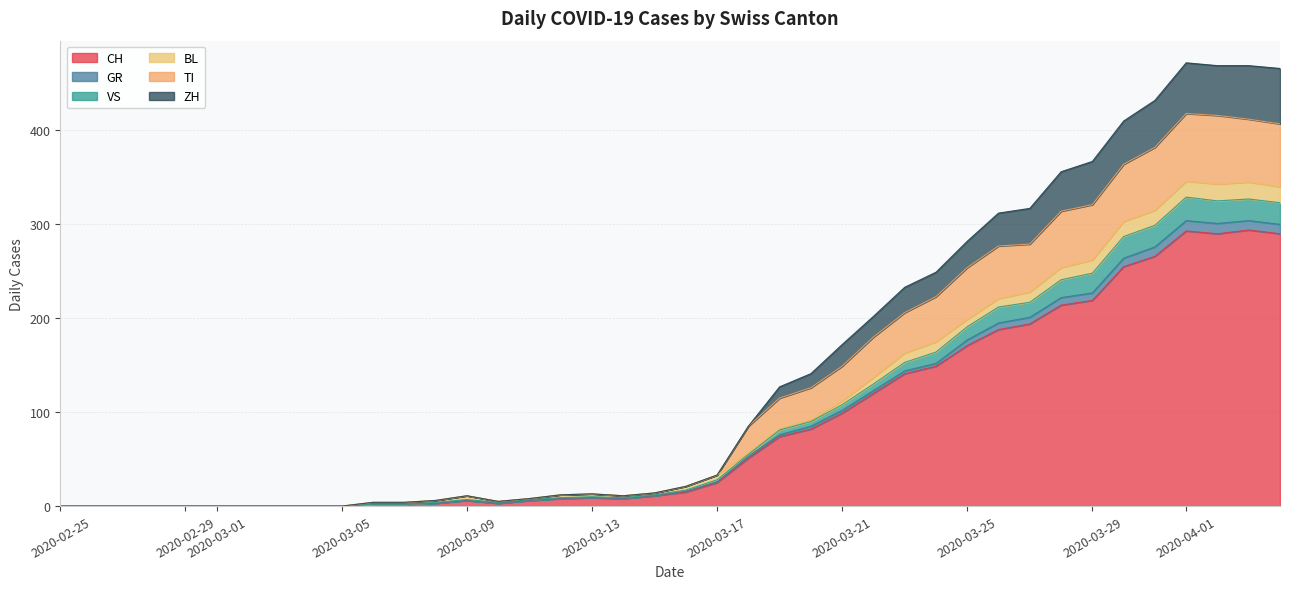

The value of VS at 2020-03-27 is 119. True or false?

False